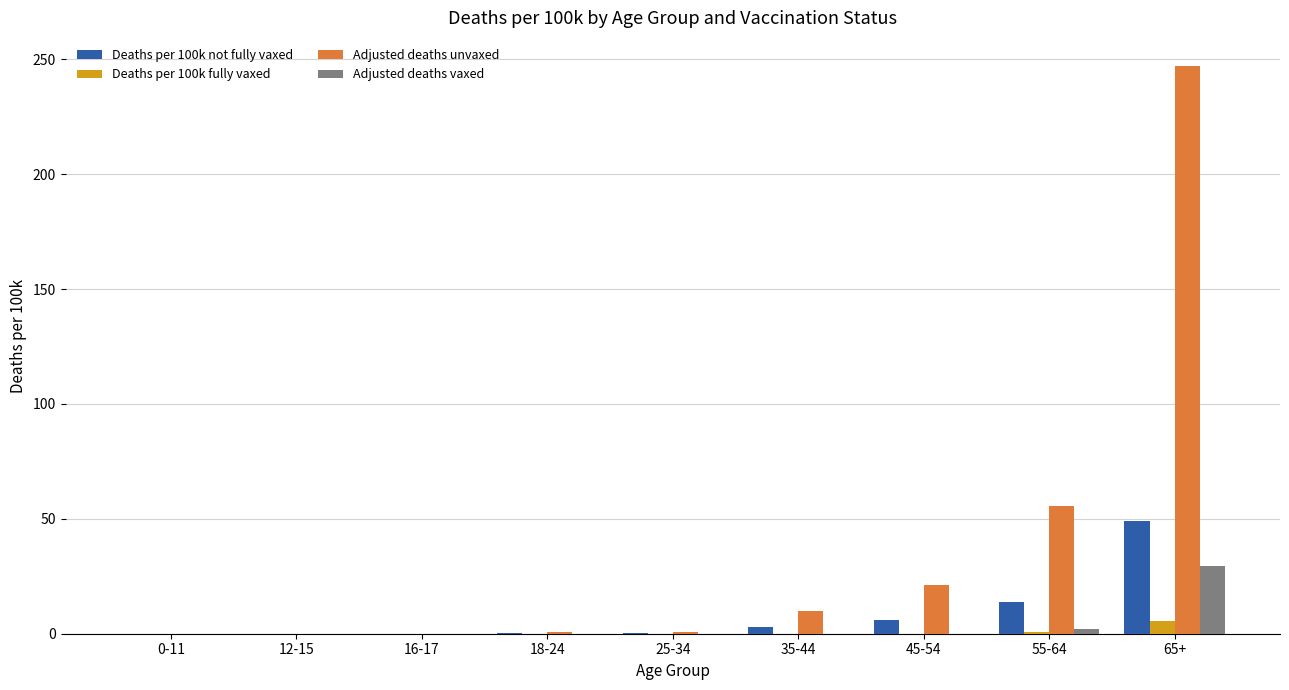

Between 25-34 and 55-64, which series saw the biggest shift?

Adjusted deaths unvaxed